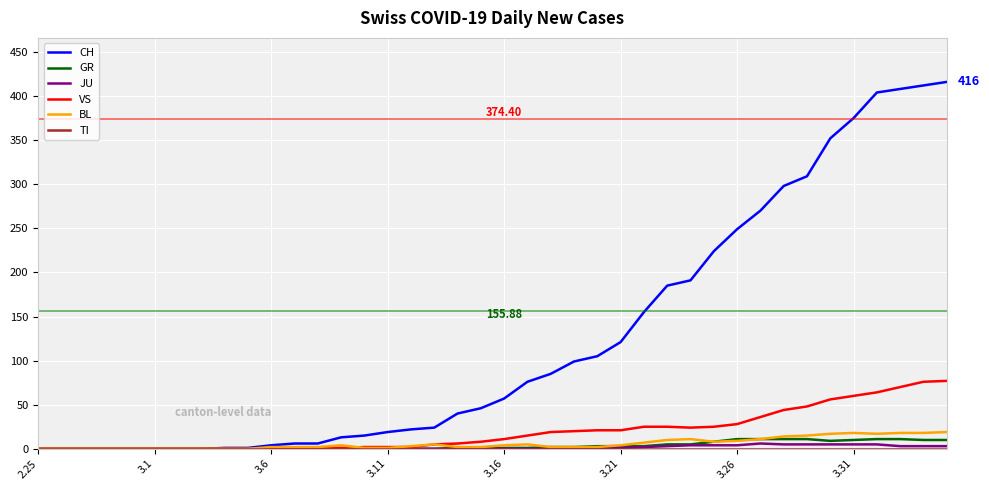

Which series has the largest range (max minus min)?

CH